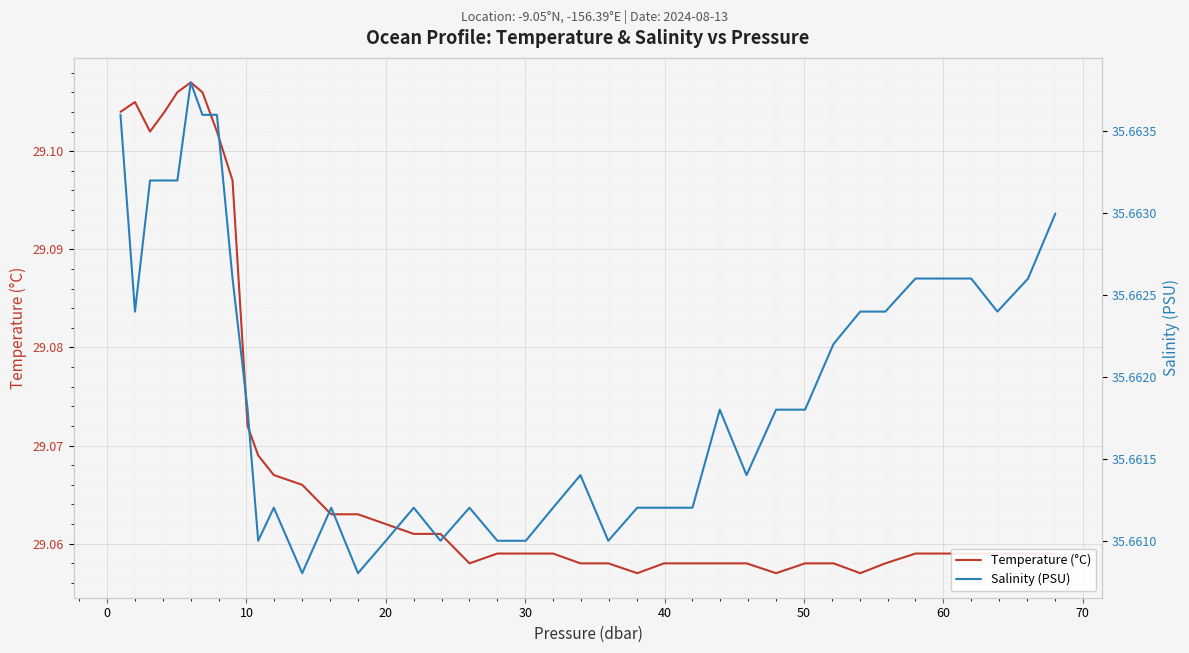

Rank the series by their average value, from lowest to highest.

Temperature (°C), Salinity (PSU)